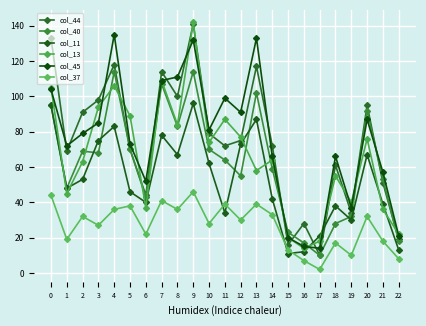

Between 1 and 2, which series saw the biggest shift?

col_44